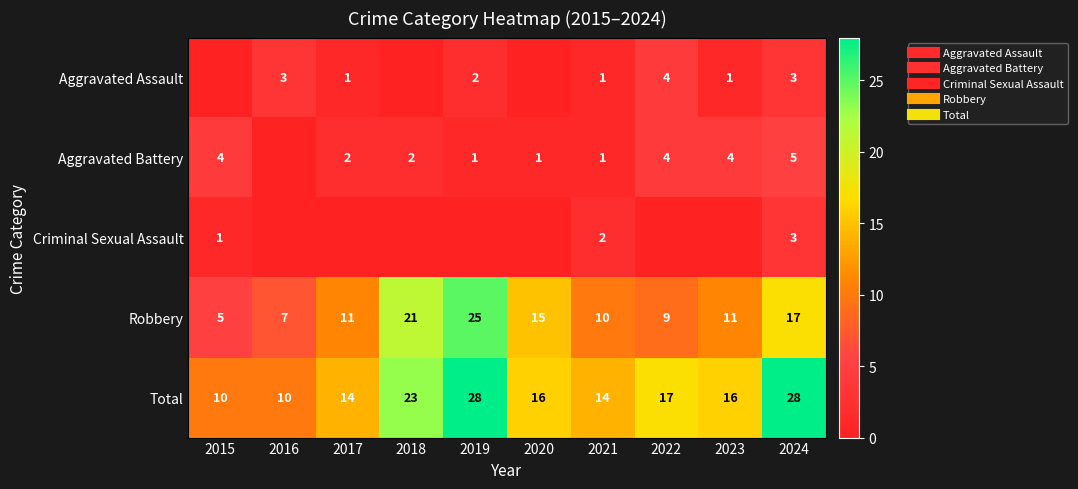

Is it true that Criminal Sexual Assault equals 3 at 2024?

True